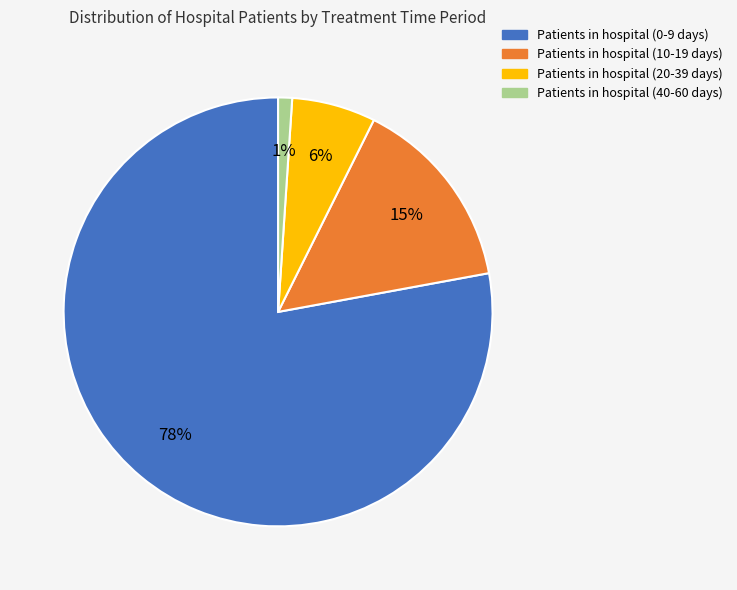

How many segments does this pie chart have?

4